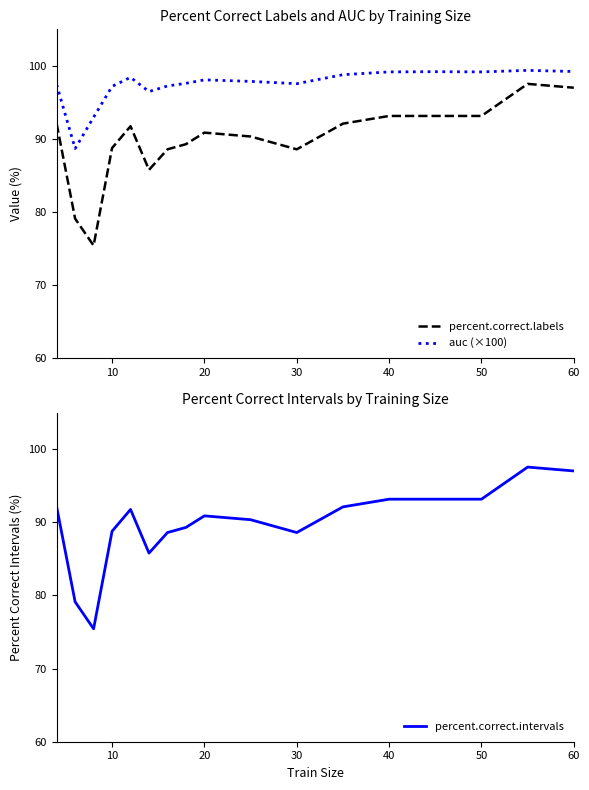

True or false: percent.correct.labels and auc (×100) intersect in this chart.

False